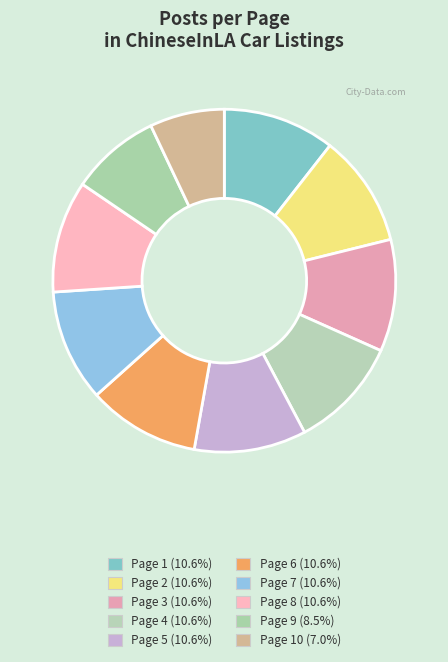

Is there any slice that represents more than half of the pie?

No